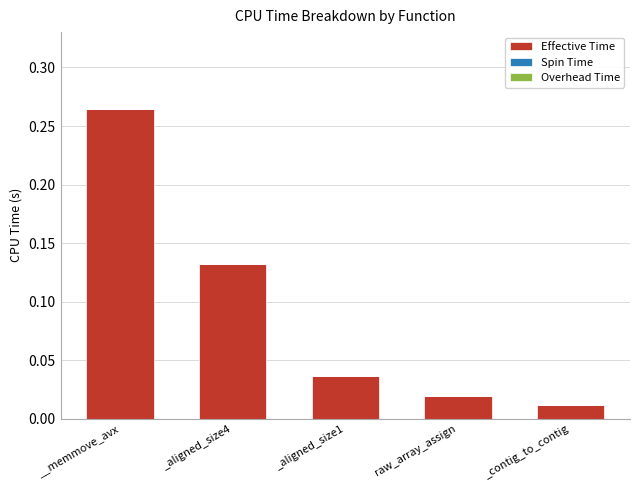

List the labels in order of value, largest first.

__memmove_avx, _aligned_size4, _aligned_size1, raw_array_assign, _contig_to_contig